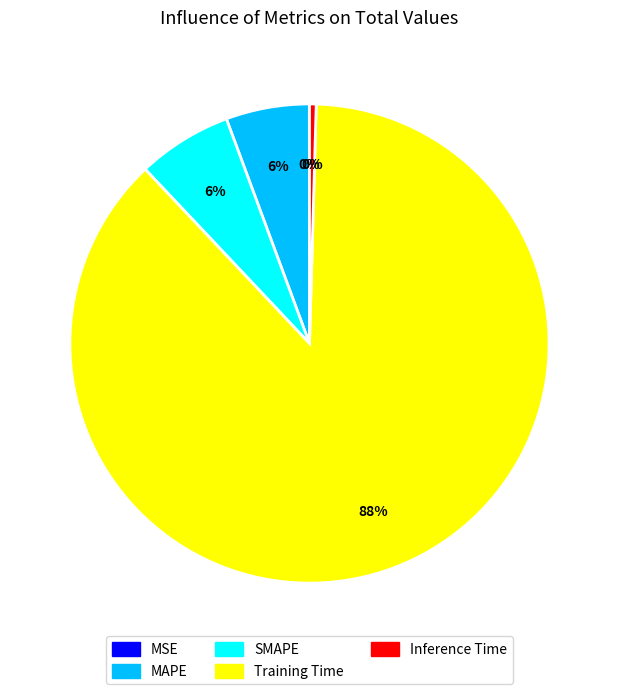

Which slice is the largest?

Training Time